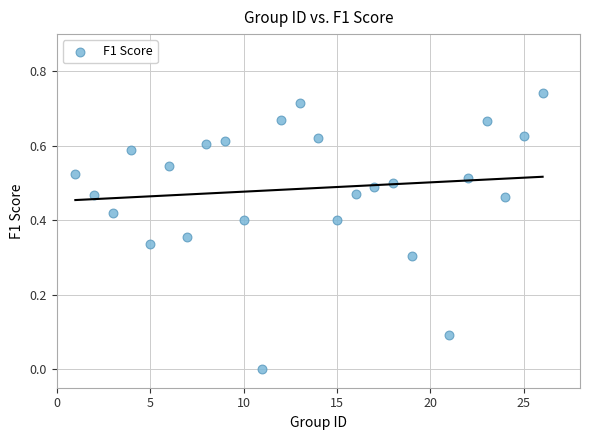

What is the range of X values (max minus min)?

25.0